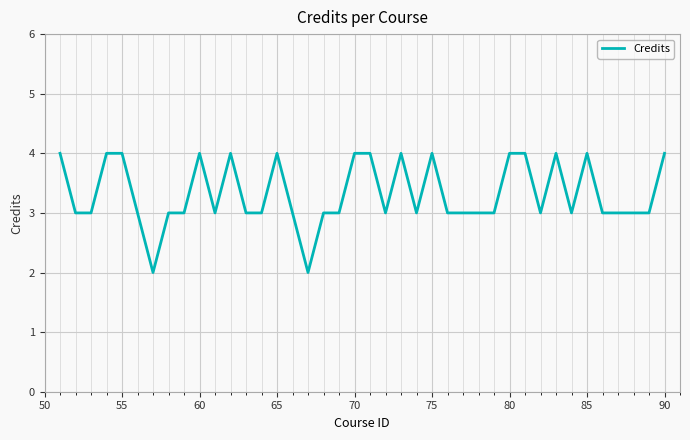

What is the greatest value displayed?

4